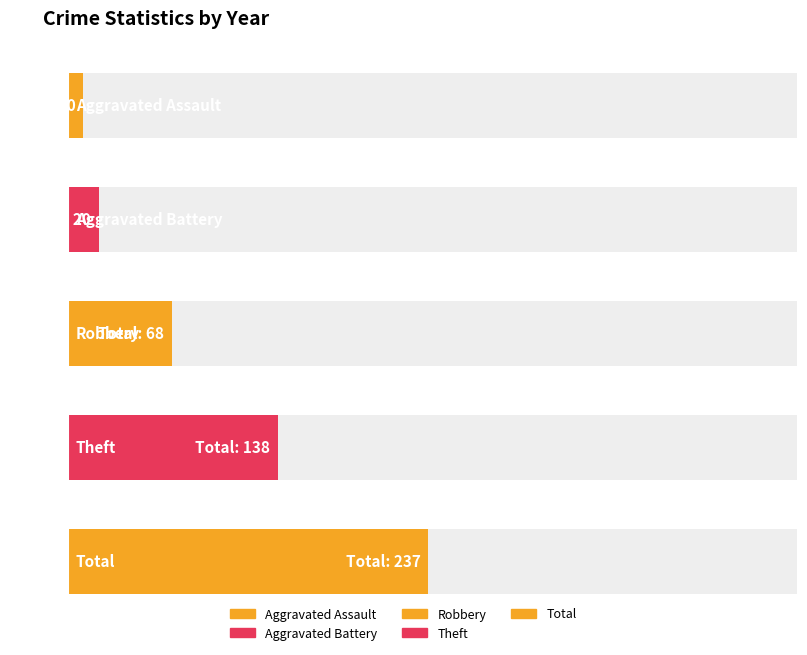

Count the number of data series in this chart.

5